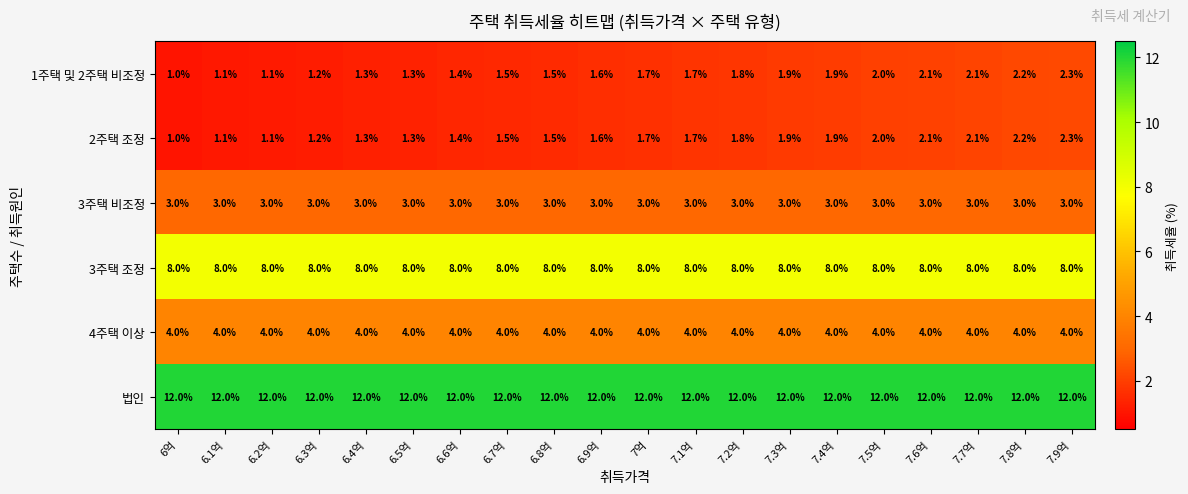

Where is 2주택 조정 nearest to the value 1?

6억